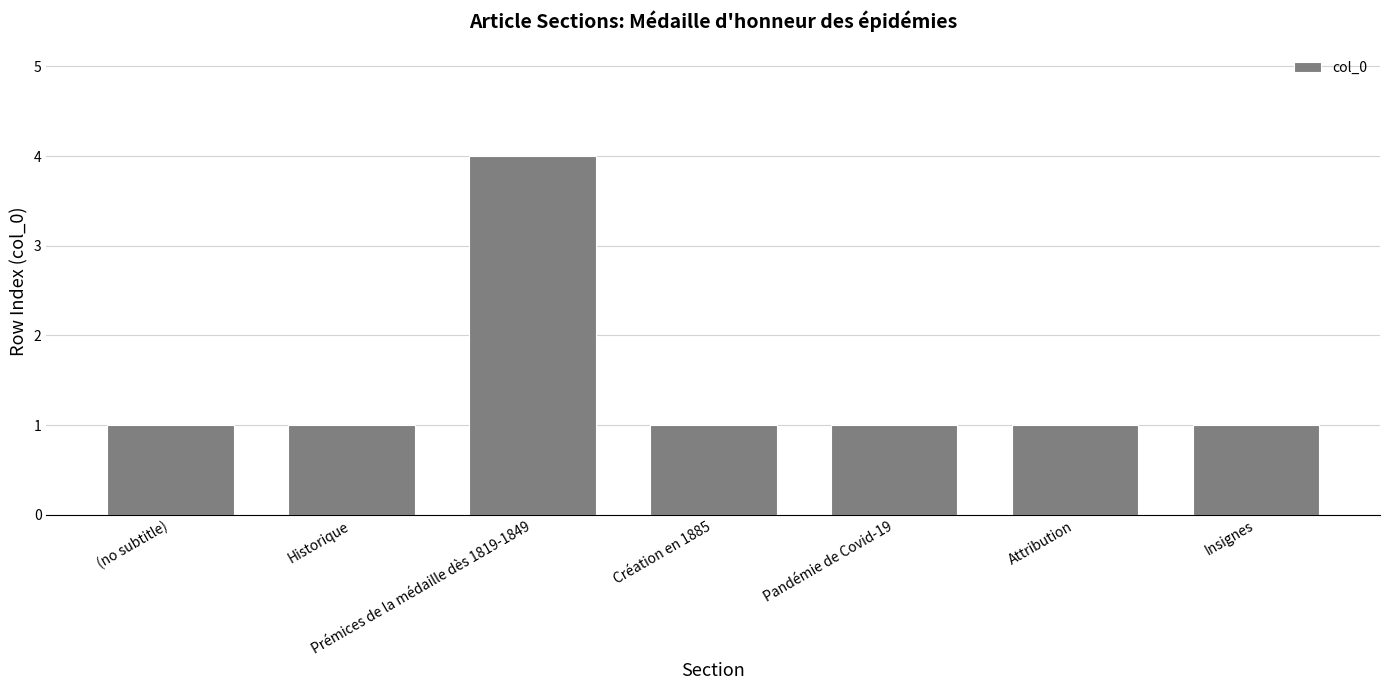

What is the greatest value displayed?

4